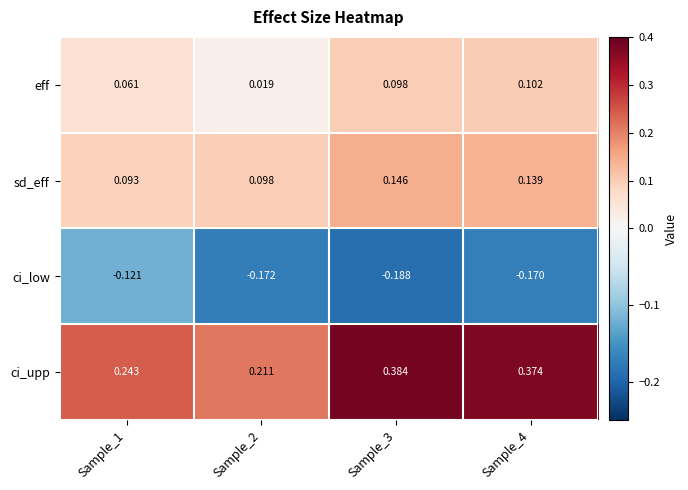

Rank the series at Sample_4 from highest to lowest value.

ci_upp, sd_eff, eff, ci_low